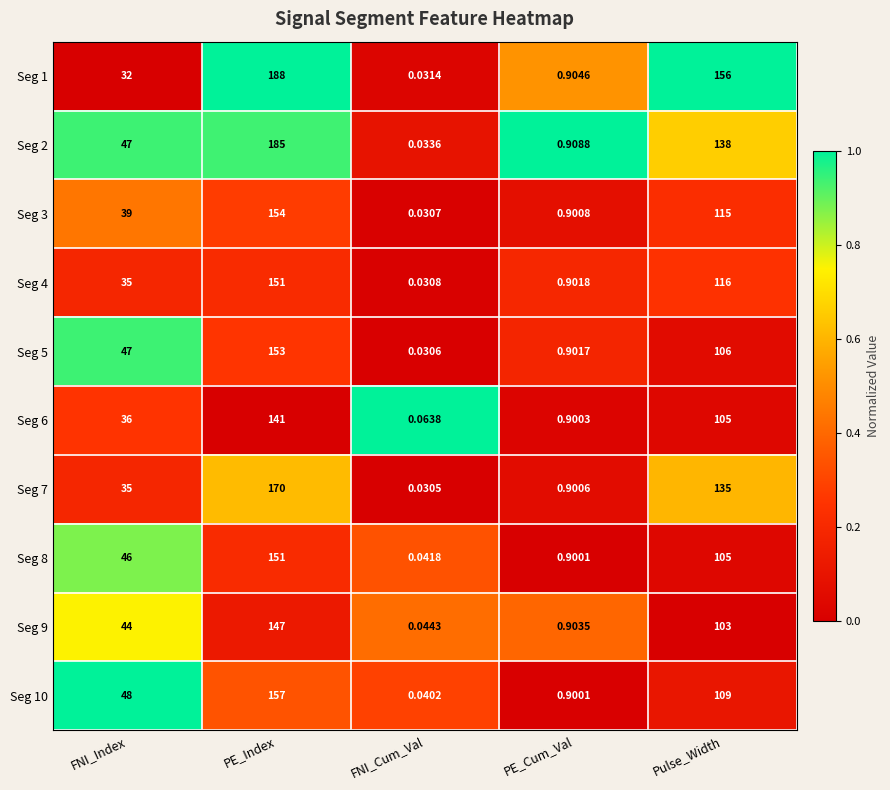

Which category has the highest value across all series?

PE_Index